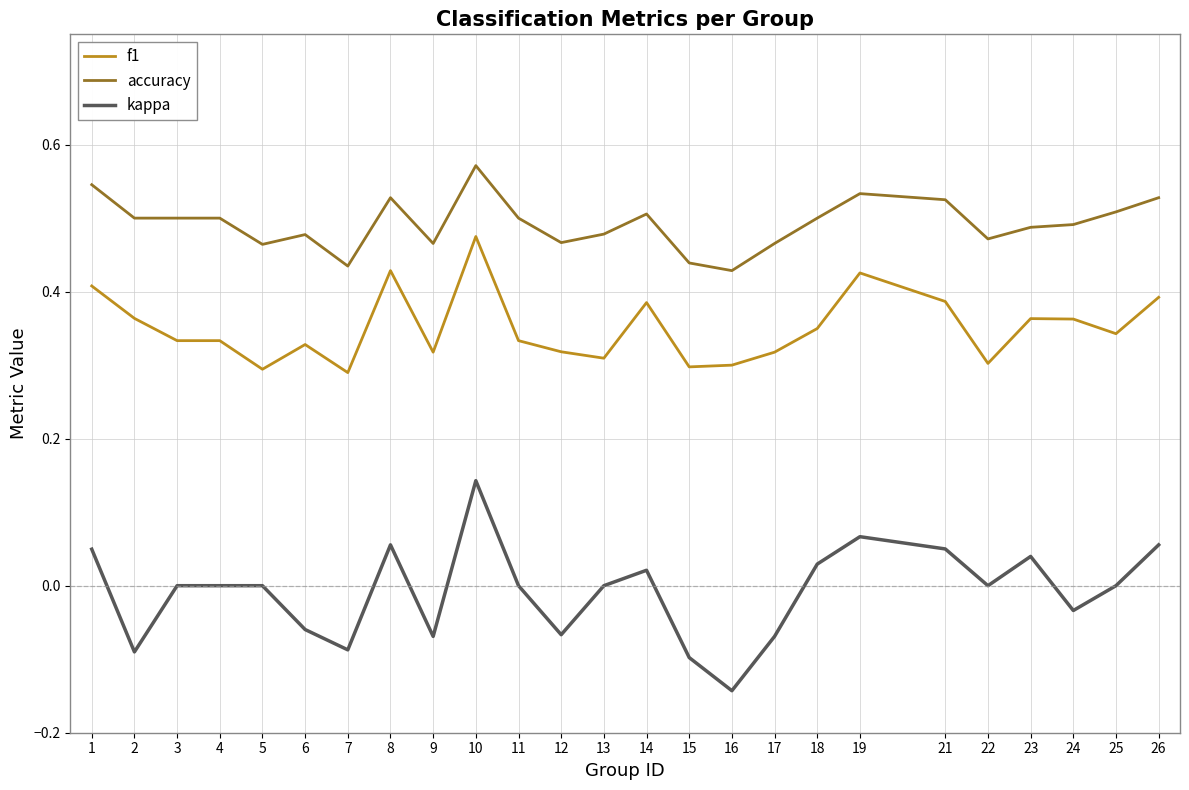

True or false: kappa has a value of -0.1 at 9.

True